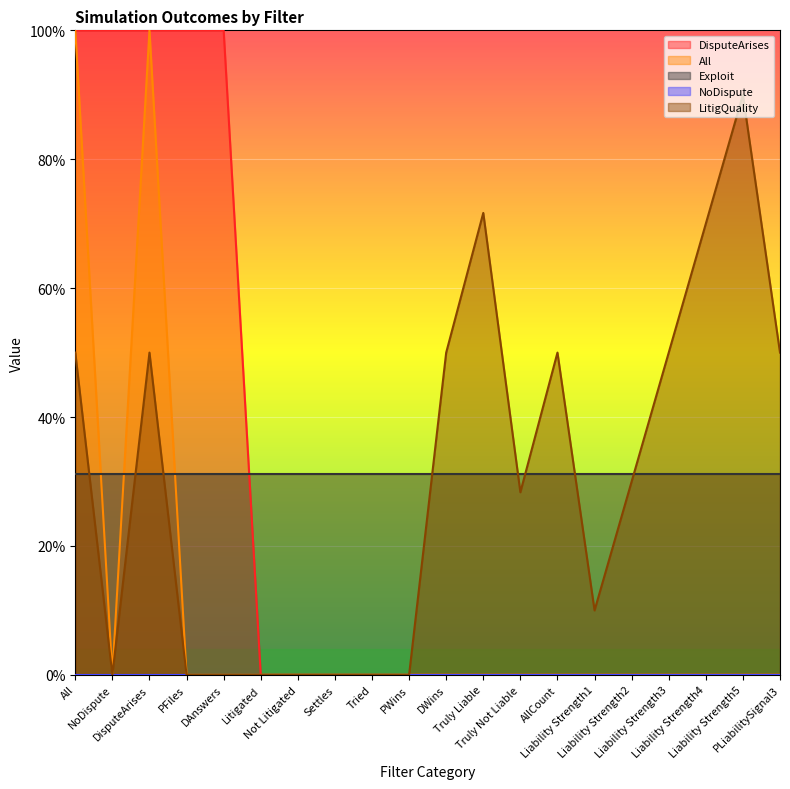

Is the value of LitigQuality at DWins greater than the value of DisputeArises at Tried?

Yes